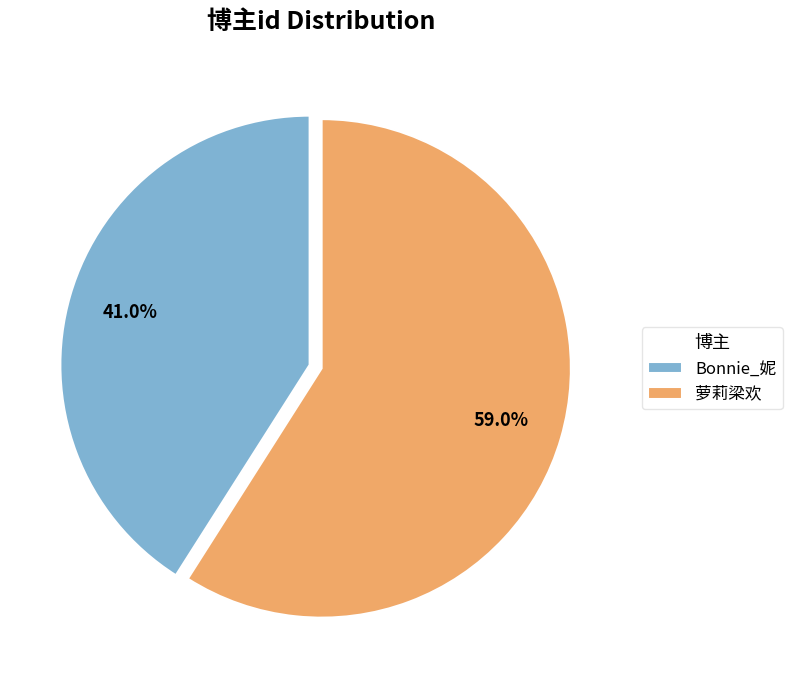

The 萝莉梁欢 slice represents 49% of the pie. True or false?

False